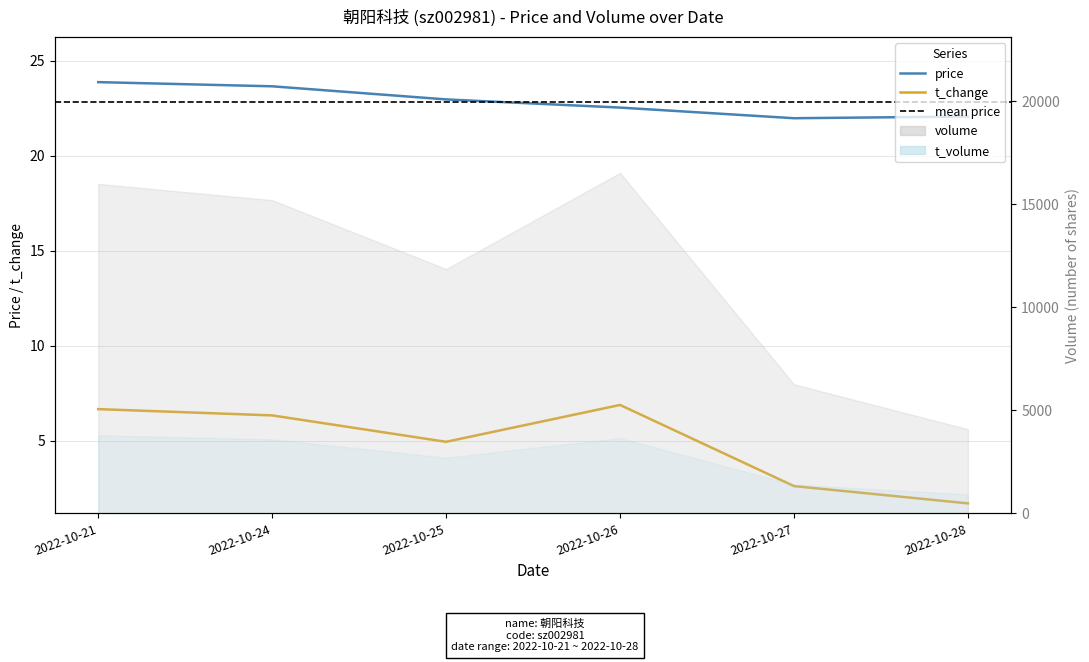

Is it true that price equals 29.9 at 2022-10-28?

False